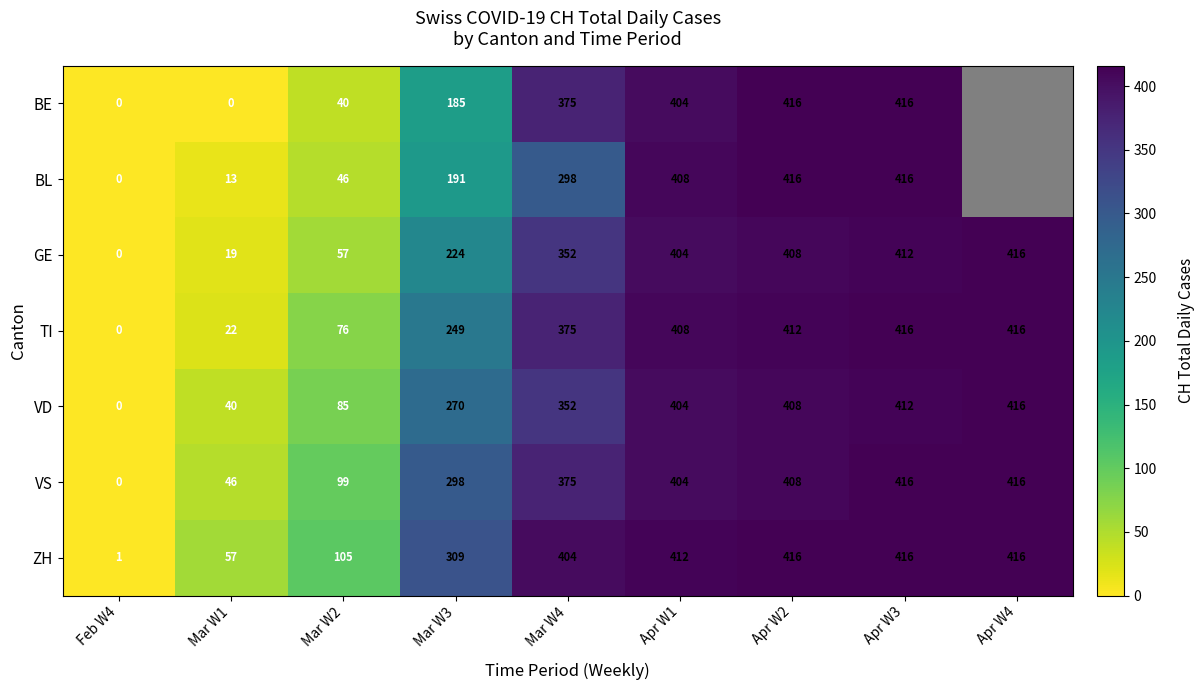

Which series changed the most between Mar W1 and Apr W1?

BE